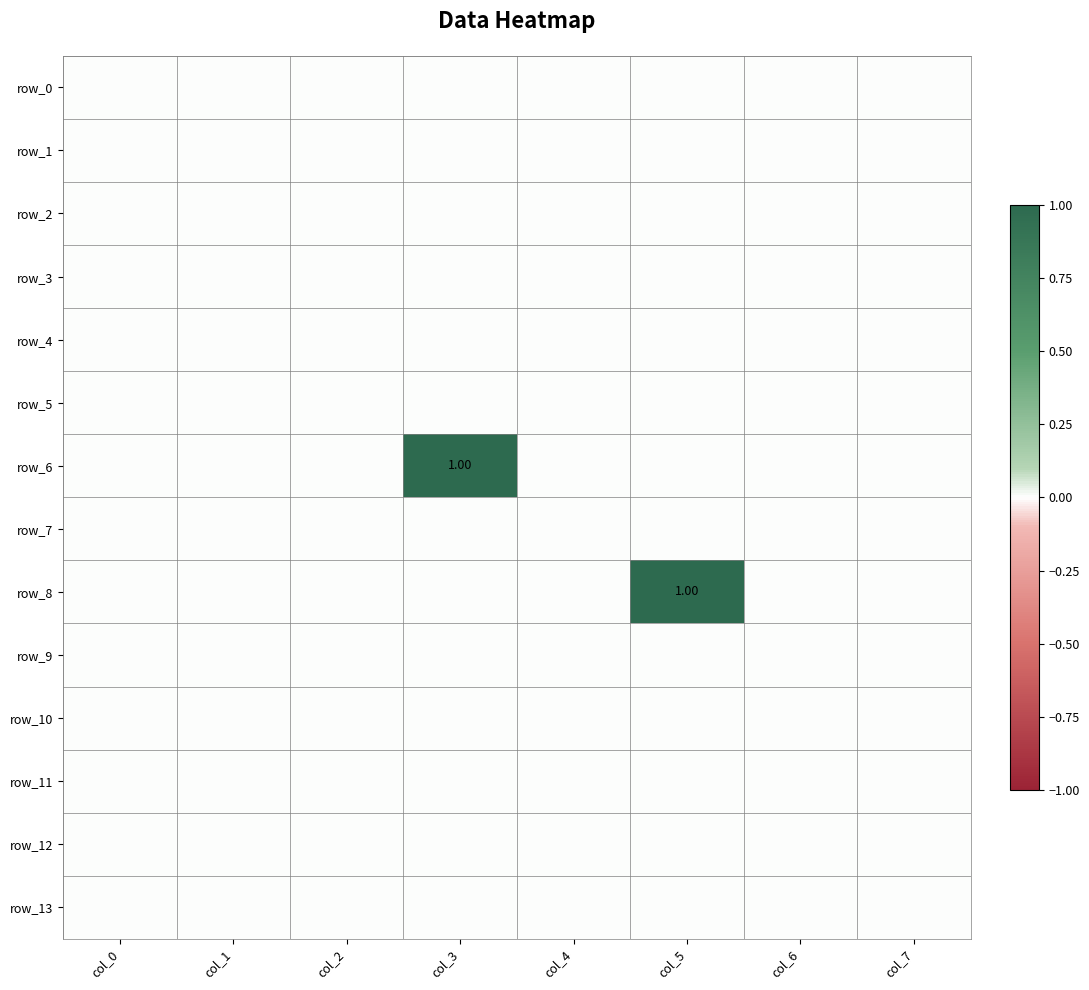

Is the value of row_0 at col_6 greater than the value of row_3 at col_7?

No